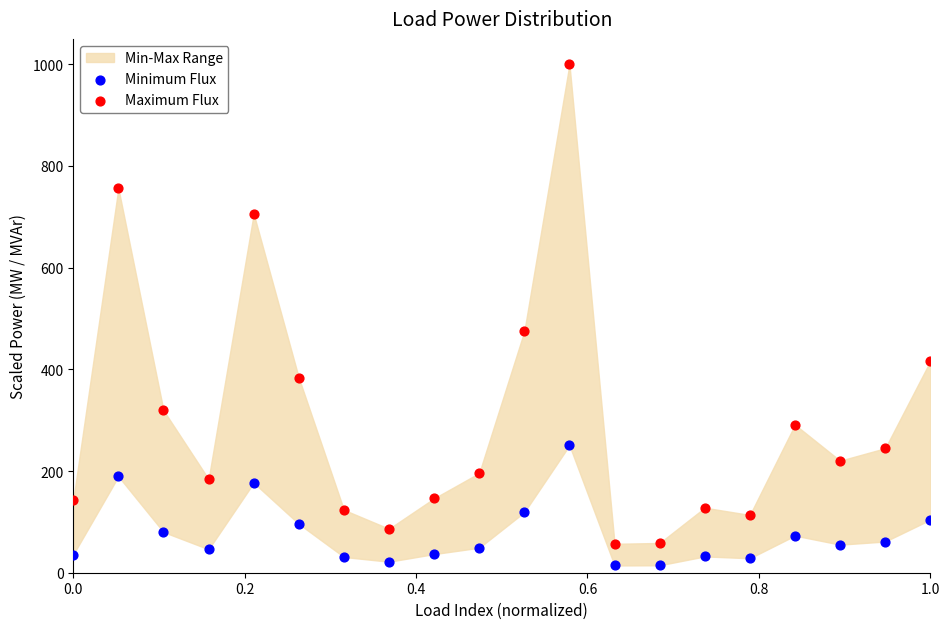

Which series reaches the minimum Y coordinate?

Minimum Flux